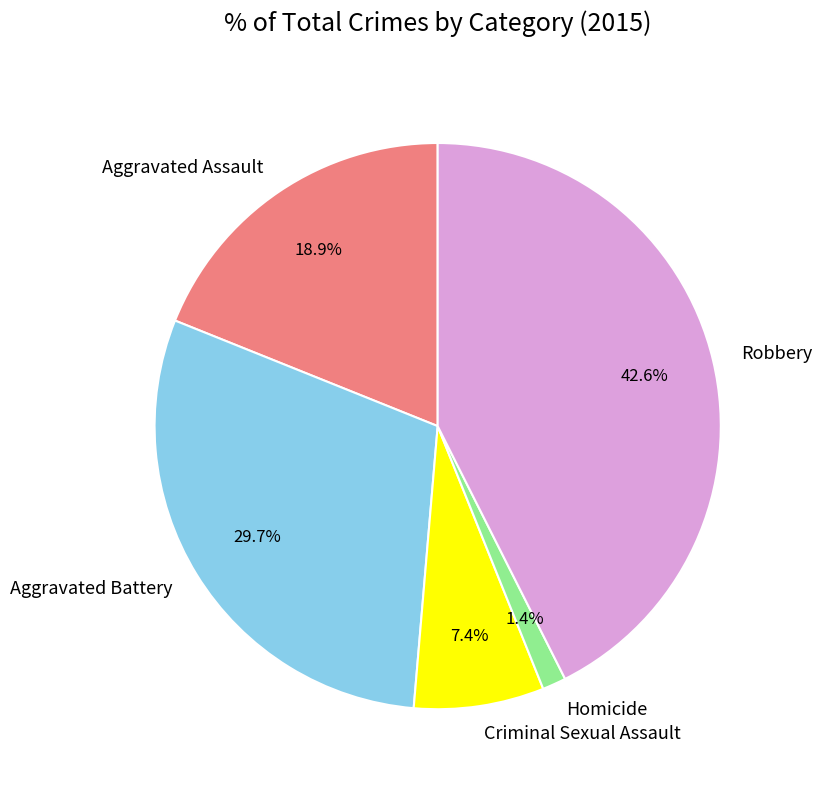

How many segments does this pie chart have?

5